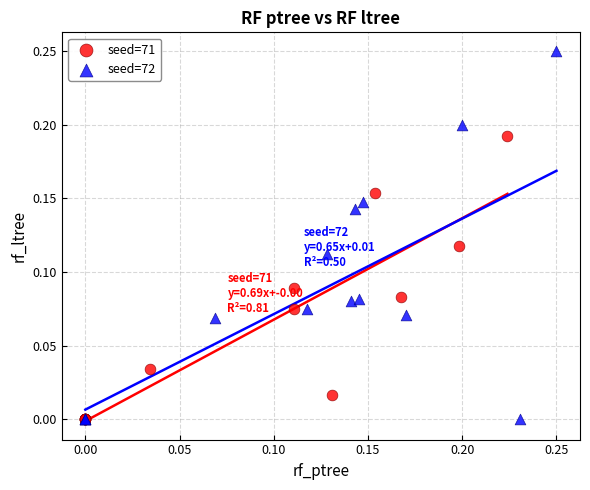

Which series has the widest spread of Y values?

seed=72